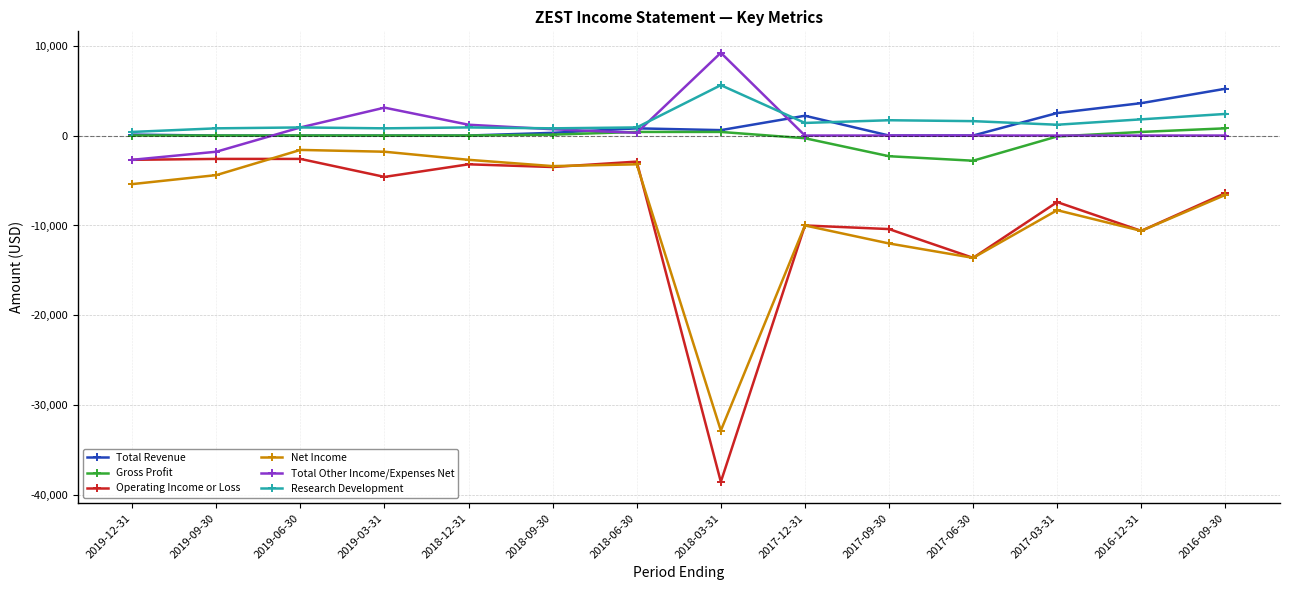

Is it true that Research Development equals 2400 at 2016-09-30?

True